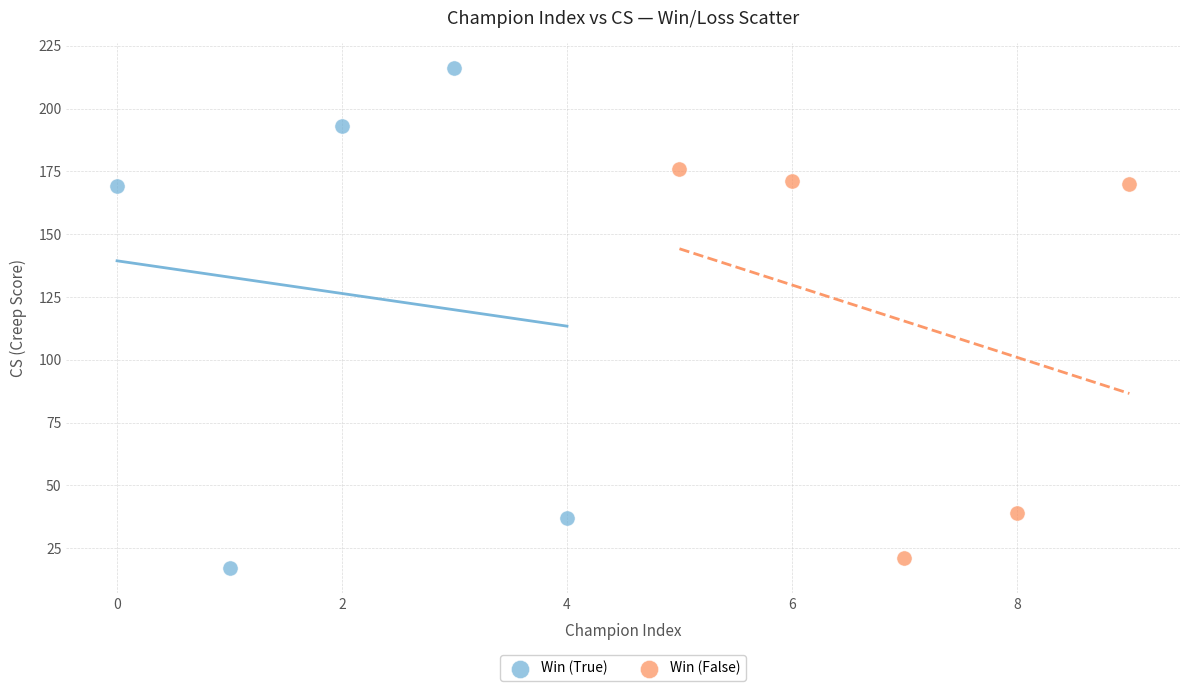

Which series has the largest Y range (max minus min)?

Win (True)